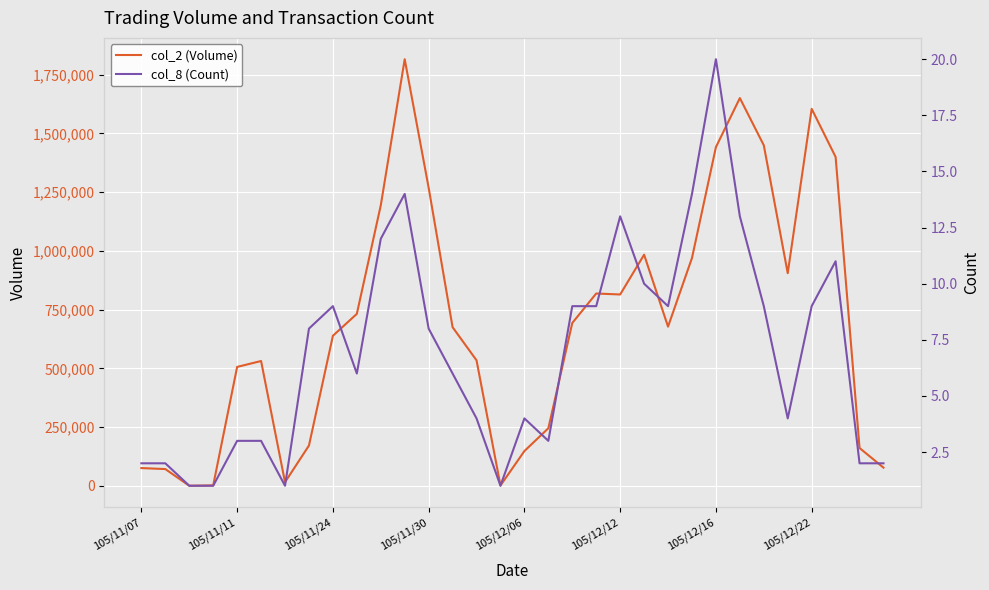

What position from the right is 23?

9